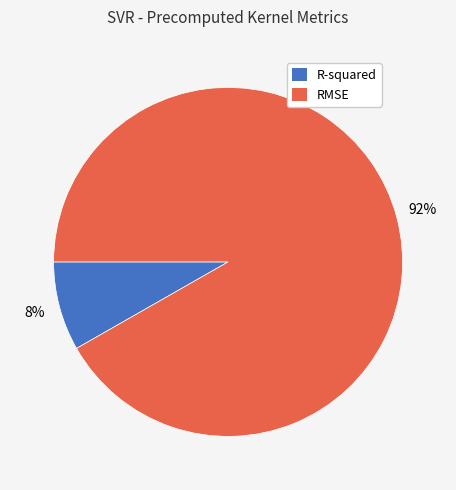

Combined, do RMSE and R-squared account for over 50%?

Yes